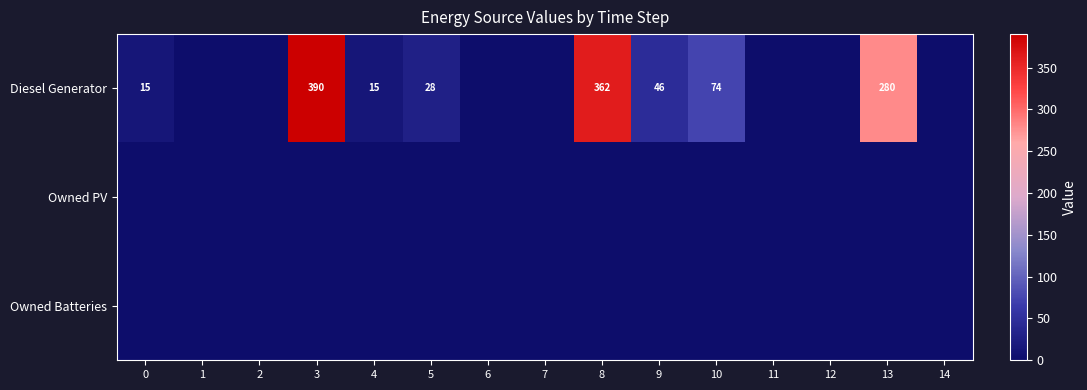

Between 0 and 8, which is larger?

8